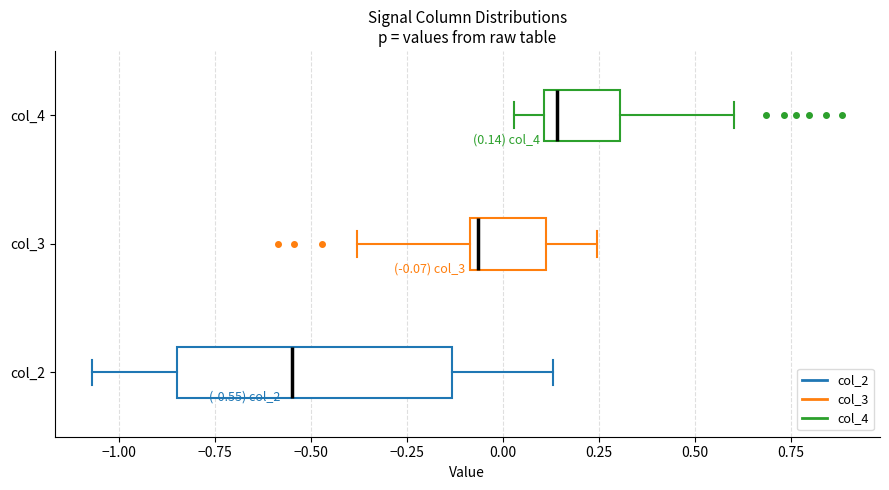

Comparing the boxes themselves (not the whiskers), which one is the widest?

col_2